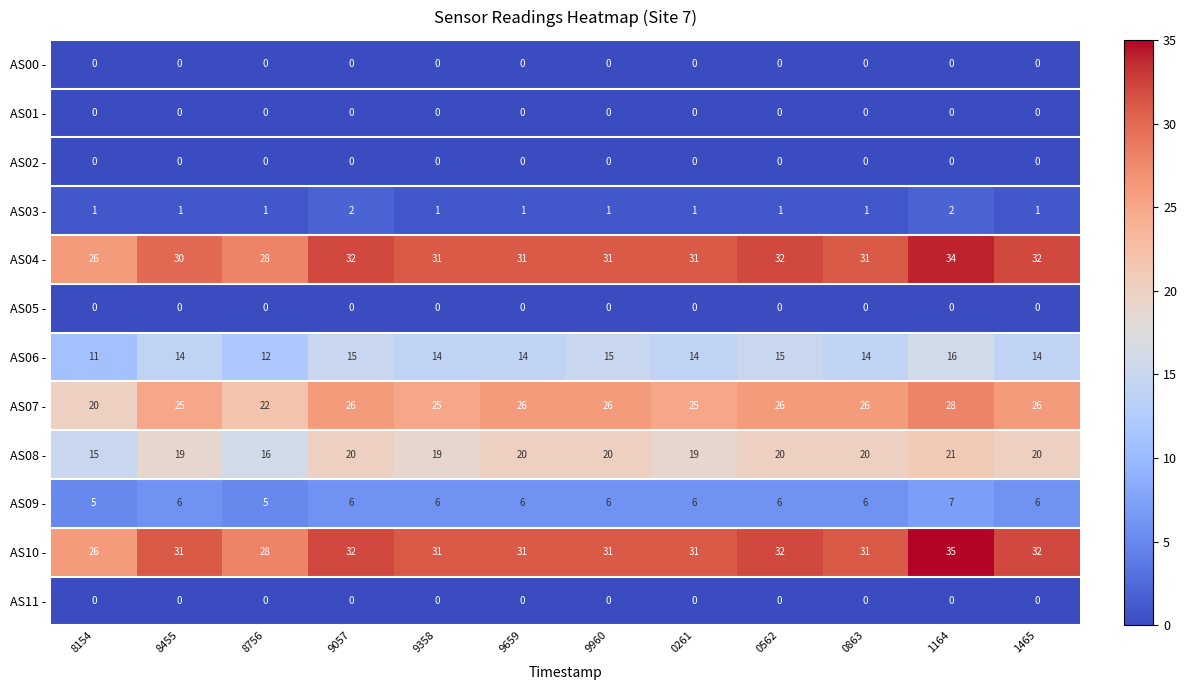

What is the total value across all series at 1465?

131